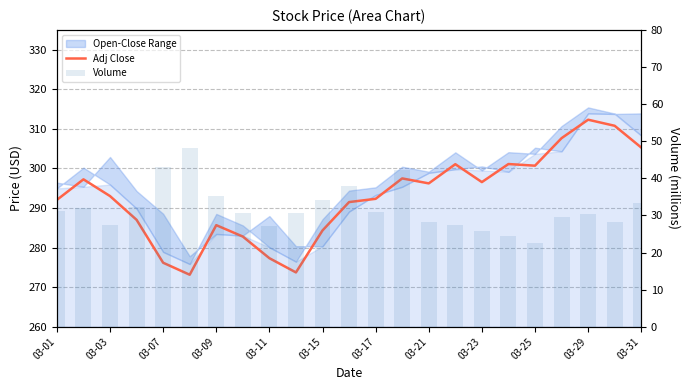

What is the lowest value of the Volume series?

22.4